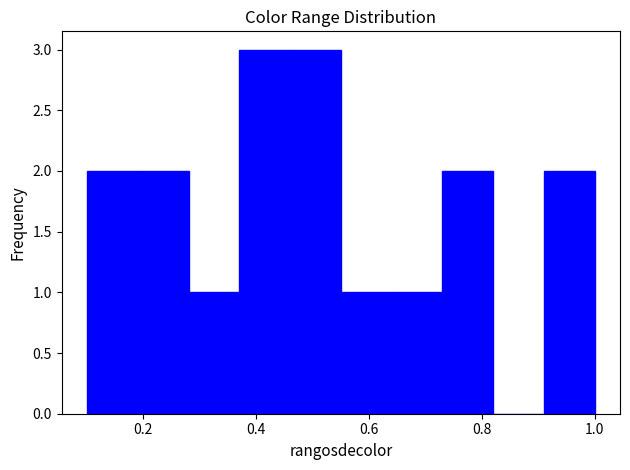

What is the height of the bar covering 0.73 to 0.82 on the x-axis? Neither the bar edges nor the heights are printed on the chart, so give them approximately, as read against the axes.

2